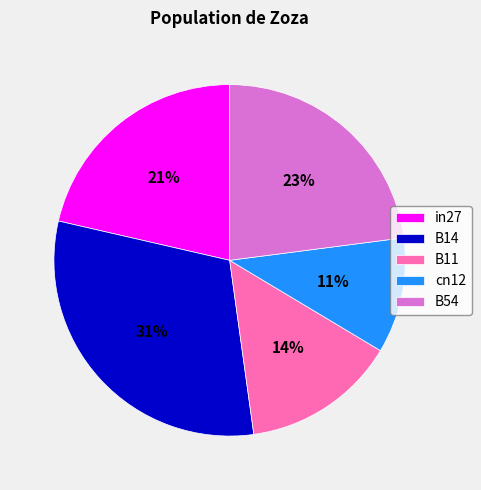

To the nearest percent, what is the difference between the largest and smallest slice percentages?

20%